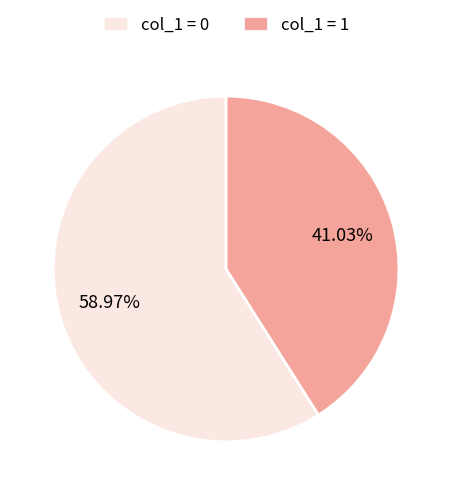

How many segments does this pie chart have?

2